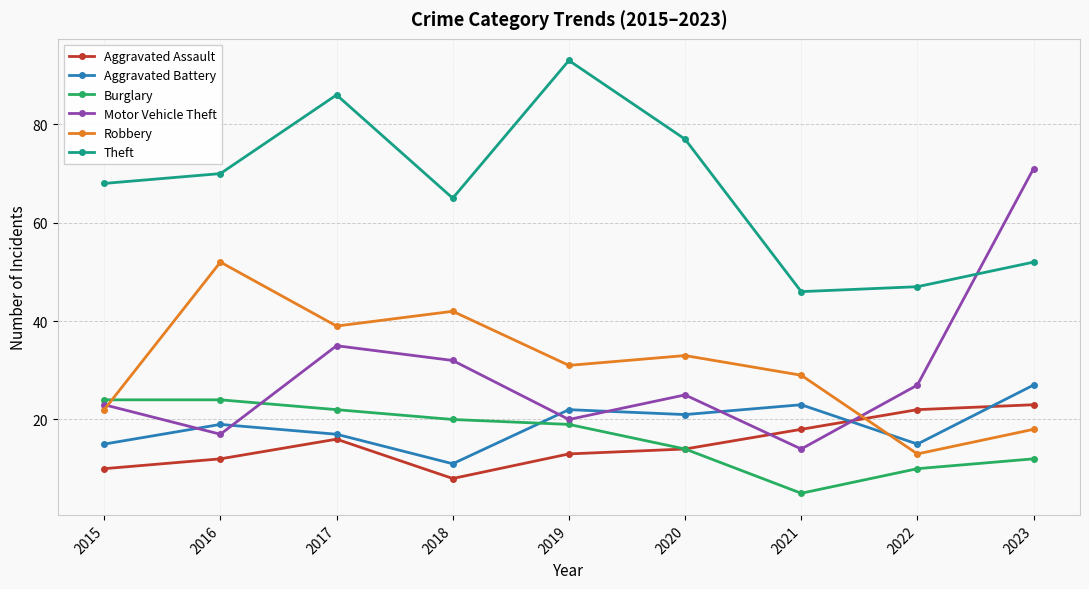

Where does the Burglary series first go above 19?

2015